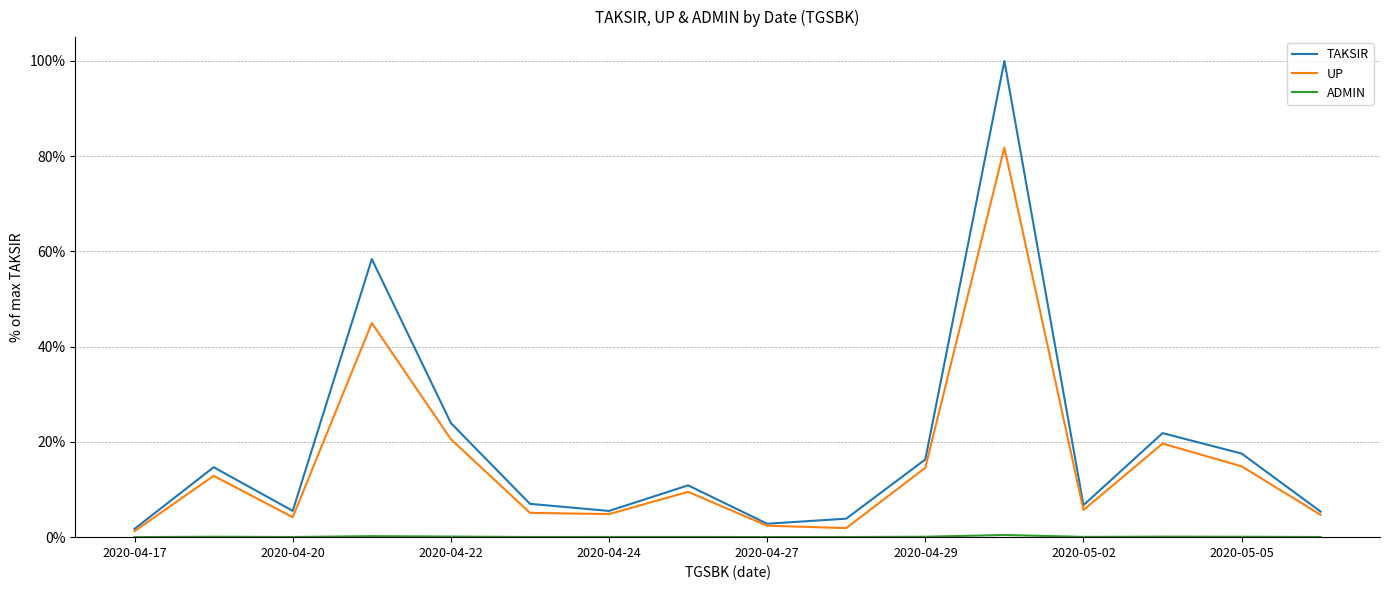

How many interior local peaks does the UP series have?

5